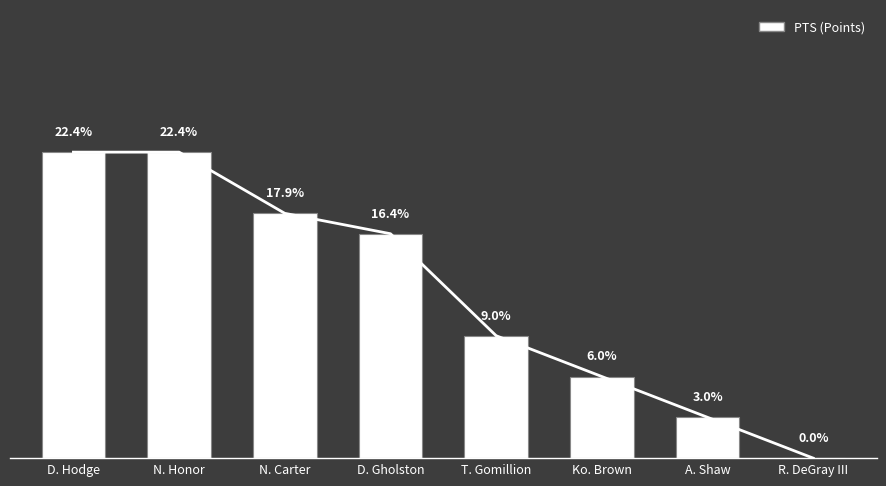

What is the highest value of the PTS trend series?

15